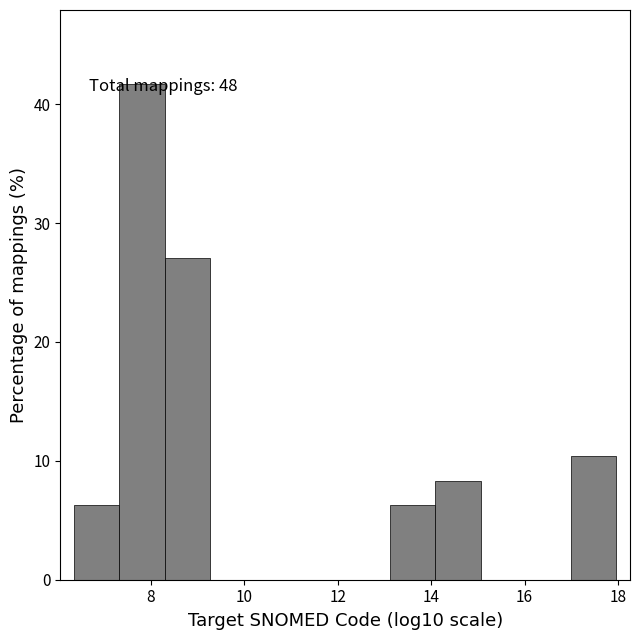

Which range on the x-axis has the tallest bar?

7.4 to 8.2